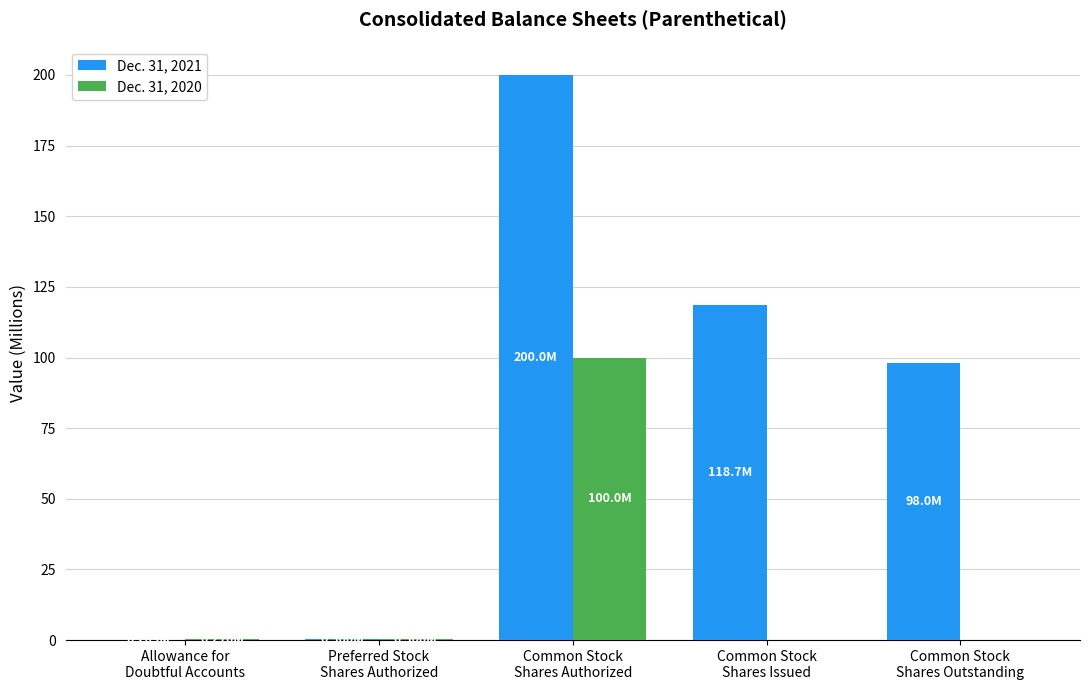

Are the bars horizontal?

No